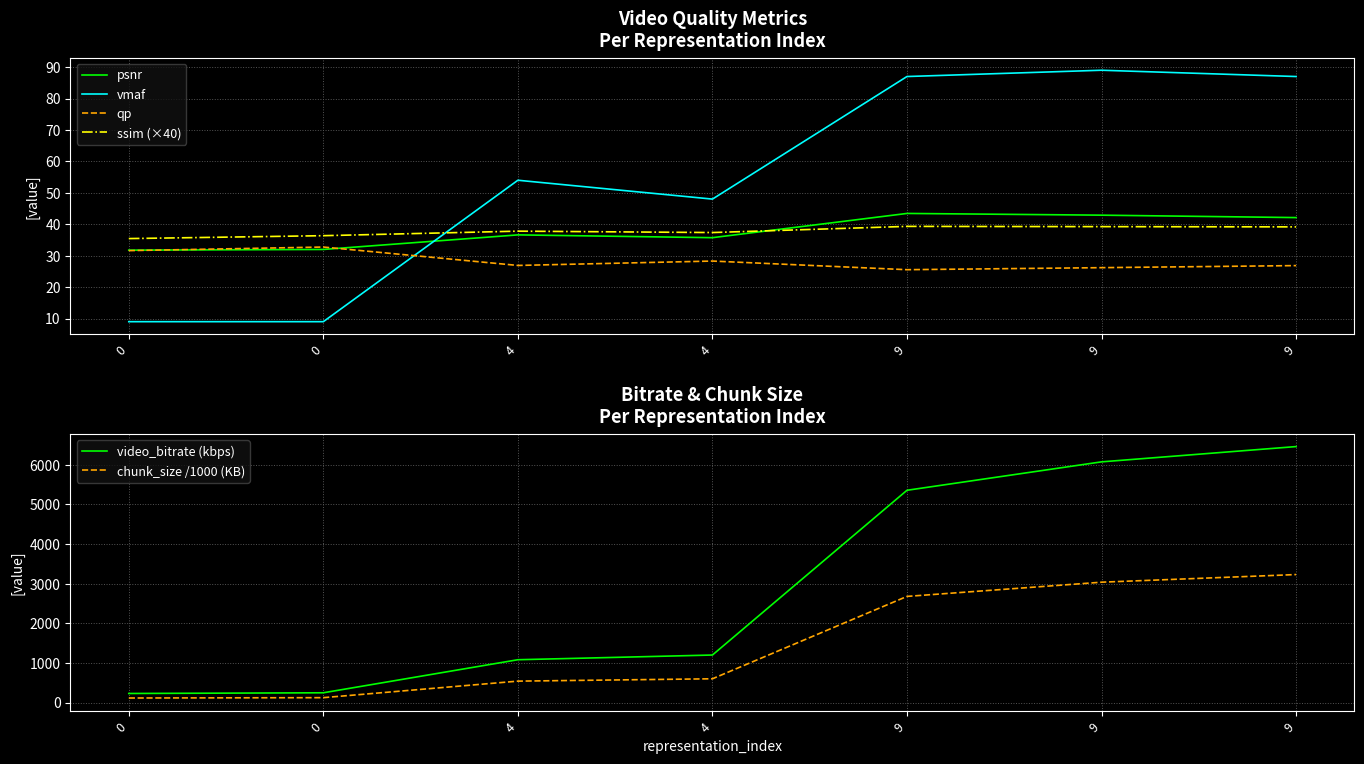

Which category has the lowest value in the qp series?

9